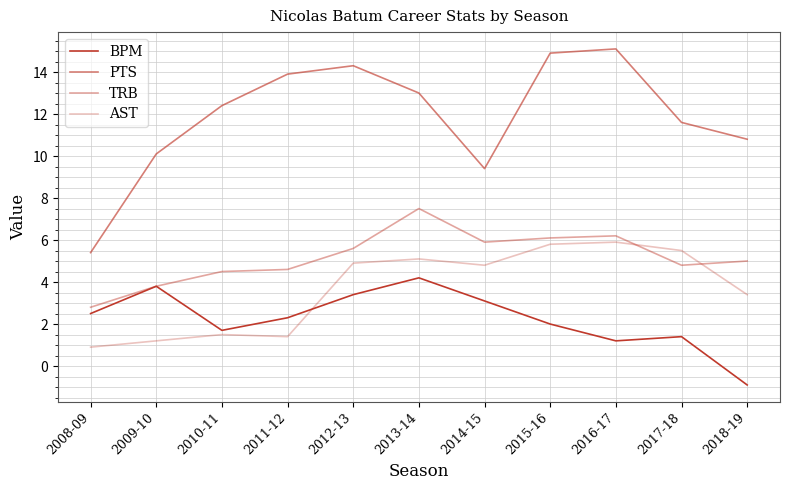

How many lines are shown in the chart?

4